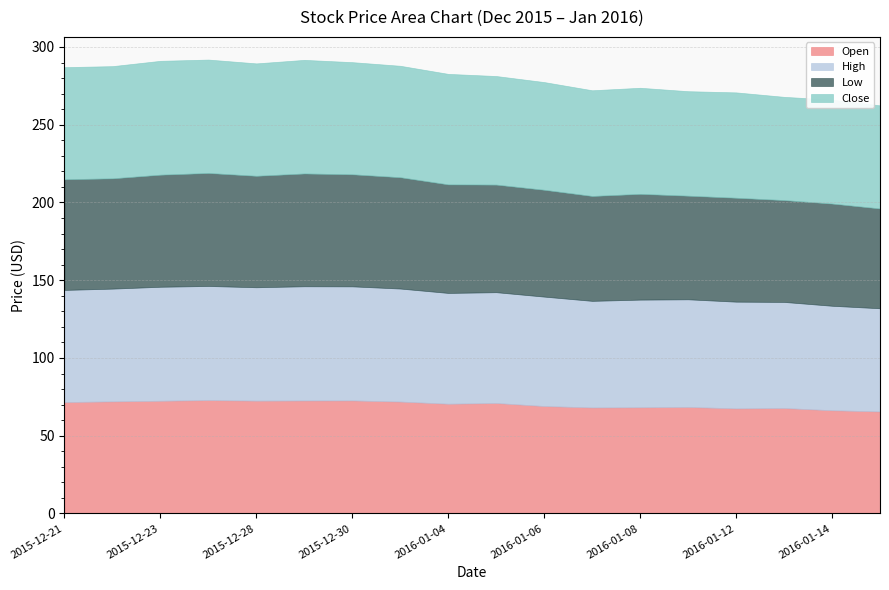

Reading left to right, list all the values displayed in this chart.

Open: 2015-12-21=71.7	2015-12-22=72.1	2015-12-23=72.5	2015-12-24=72.9	2015-12-28=72.6	2015-12-29=72.7	2015-12-30=72.7	2015-12-31=72.0	2016-01-04=70.6	2016-01-05=71.0	2016-01-06=69.1	2016-01-07=68.2	2016-01-08=68.3	2016-01-11=68.5	2016-01-12=67.6	2016-01-13=67.8	2016-01-14=66.4	2016-01-15=65.6
High: 2015-12-21=72.1	2015-12-22=72.5	2015-12-23=73.3	2015-12-24=73.4	2015-12-28=72.9	2015-12-29=73.5	2015-12-30=73.3	2015-12-31=72.7	2016-01-04=71.2	2016-01-05=71.3	2016-01-06=70.4	2016-01-07=68.5	2016-01-08=69.2	2016-01-11=69.2	2016-01-12=68.6	2016-01-13=68.2	2016-01-14=67.2	2016-01-15=66.3
Low: 2015-12-21=71.2	2015-12-22=70.9	2015-12-23=72.1	2015-12-24=72.7	2015-12-28=71.7	2015-12-29=72.5	2015-12-30=72.1	2015-12-31=71.6	2016-01-04=69.8	2016-01-05=69.2	2016-01-06=68.7	2016-01-07=67.5	2016-01-08=68.0	2016-01-11=66.6	2016-01-12=66.8	2016-01-13=65.5	2016-01-14=65.7	2016-01-15=64.2
Close: 2015-12-21=72.1	2015-12-22=72.1	2015-12-23=73.2	2015-12-24=72.9	2015-12-28=72.3	2015-12-29=73.0	2015-12-30=72.1	2015-12-31=71.7	2016-01-04=71.0	2016-01-05=69.8	2016-01-06=69.2	2016-01-07=68.0	2016-01-08=68.2	2016-01-11=67.2	2016-01-12=67.7	2016-01-13=66.4	2016-01-14=66.8	2016-01-15=66.3